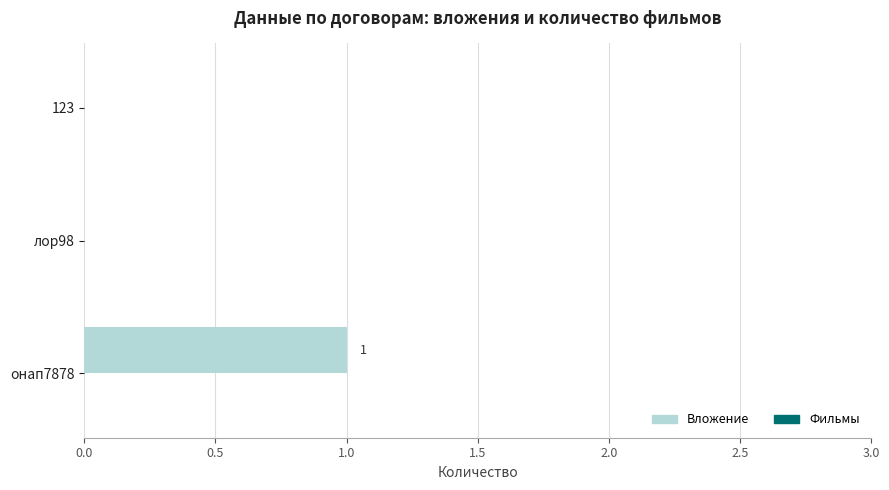

The chart shows a value of 0 at лор98. True or false?

True